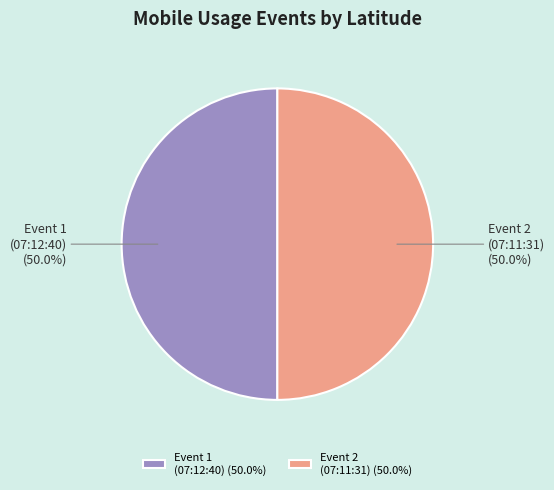

Approximately how many times larger is the value at Event 2 (07:11:31) (50.0%) compared to Event 1 (07:12:40) (50.0%)?

1.0